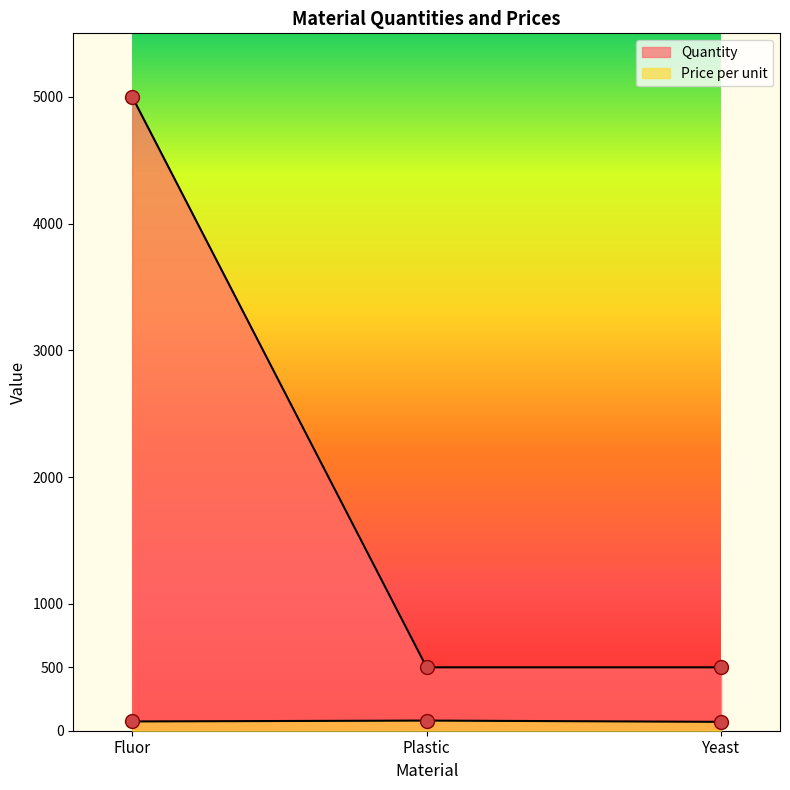

Which series has the widest spread of Y values?

Quantity